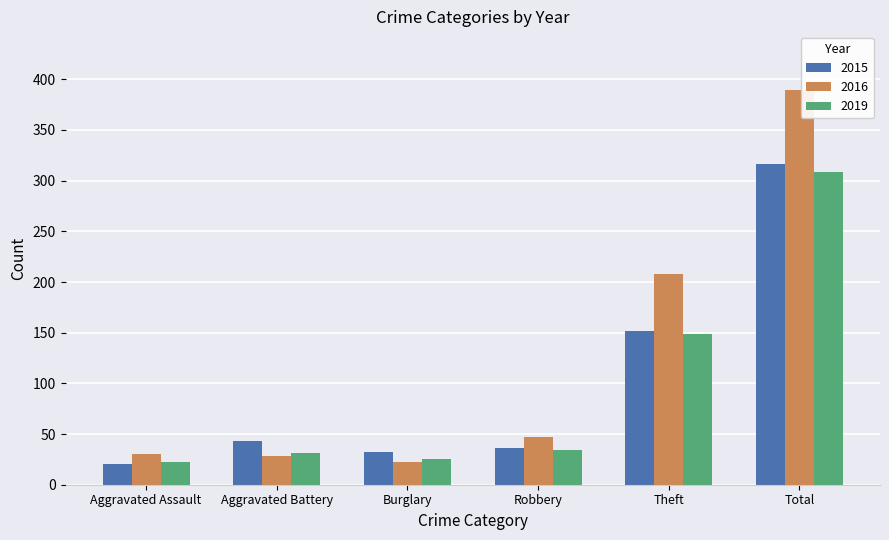

What is the minimum value shown in the chart?

20